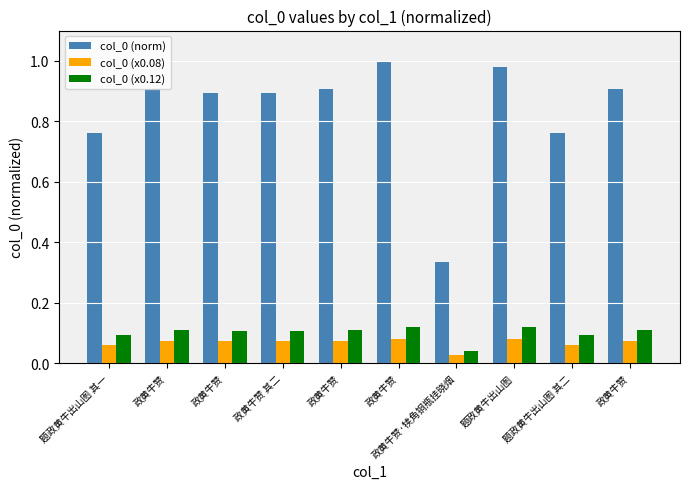

Are the bars grouped side by side (vs. stacked)?

Yes